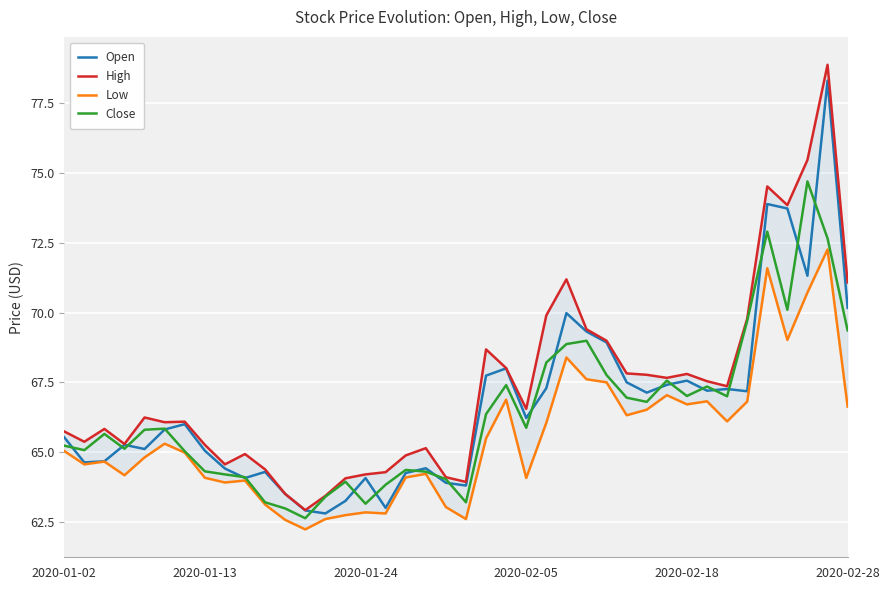

Does the chart display data point markers on the line(s)?

No